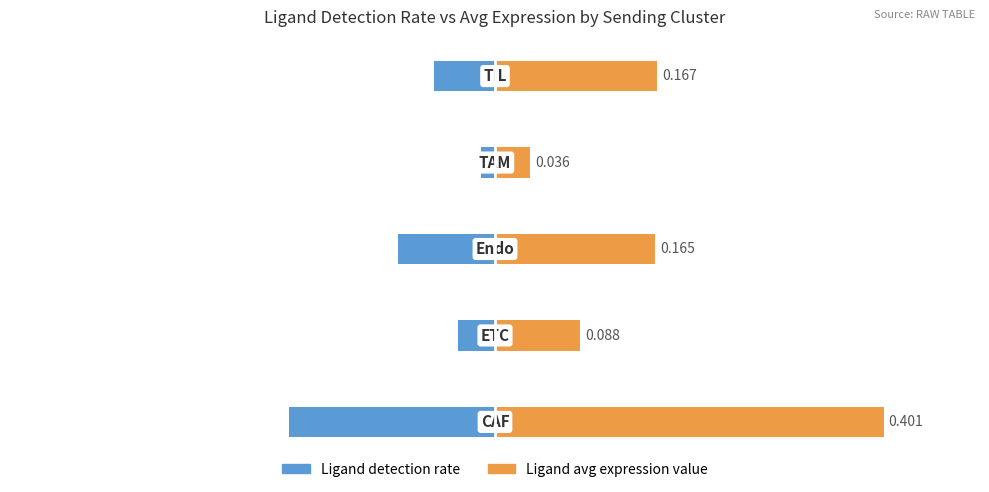

Is the value of Ligand detection rate at 0.2 greater than the value of Ligand average expression value at 0.0?

No